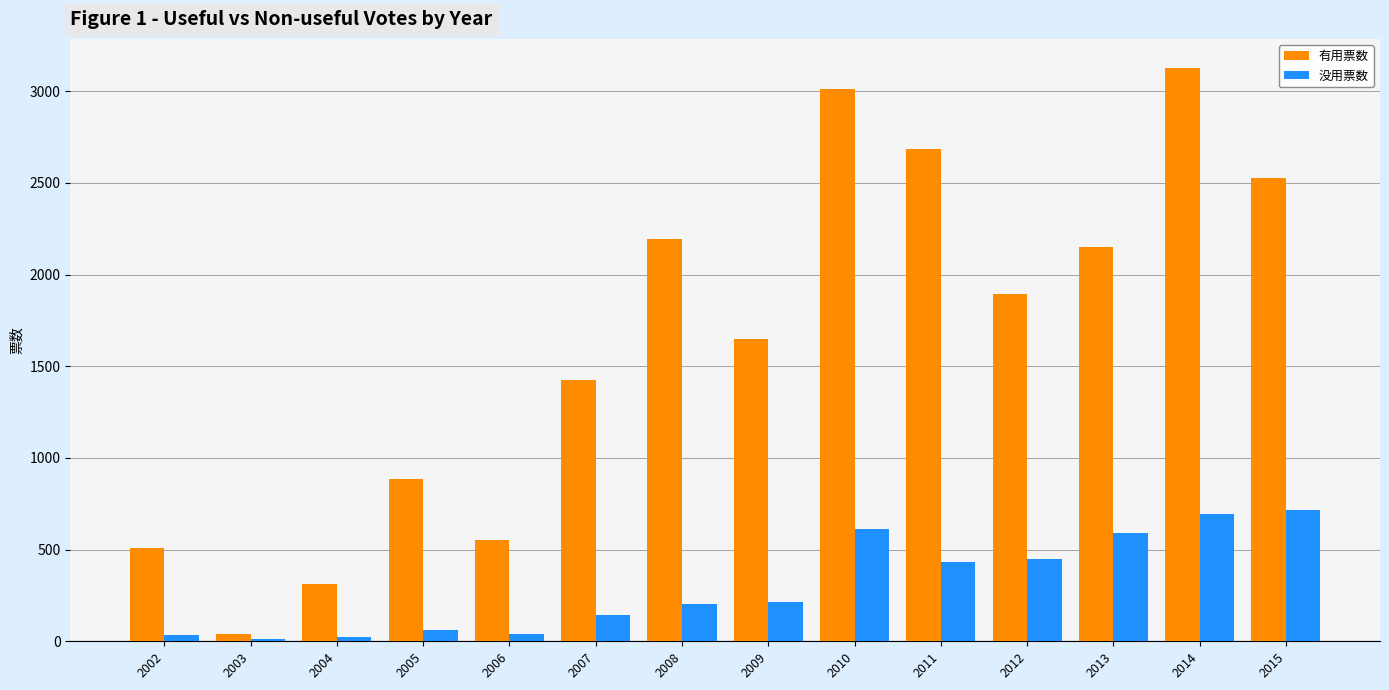

Is it true that 有用票数 equals 551 at 2006?

True